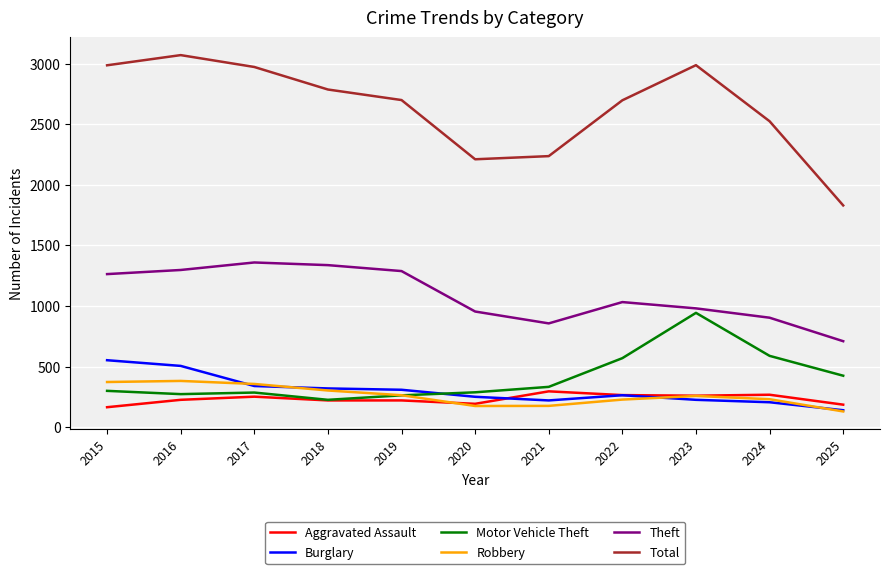

What is the difference between the highest and lowest values at 2022?

2471